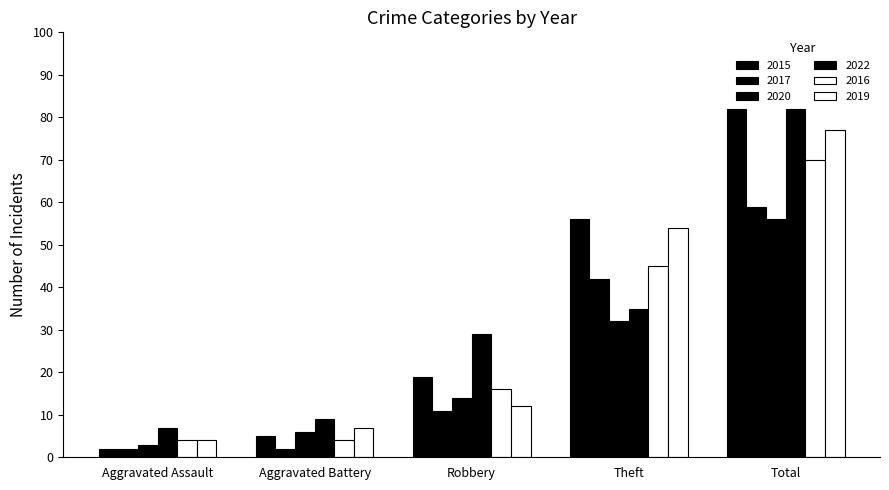

At which label is 2016 closest to 37?

Theft